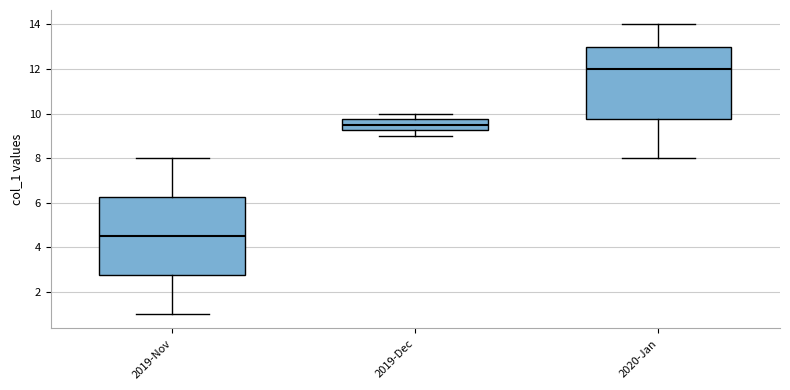

Which box has the lowest median line?

2019-Nov